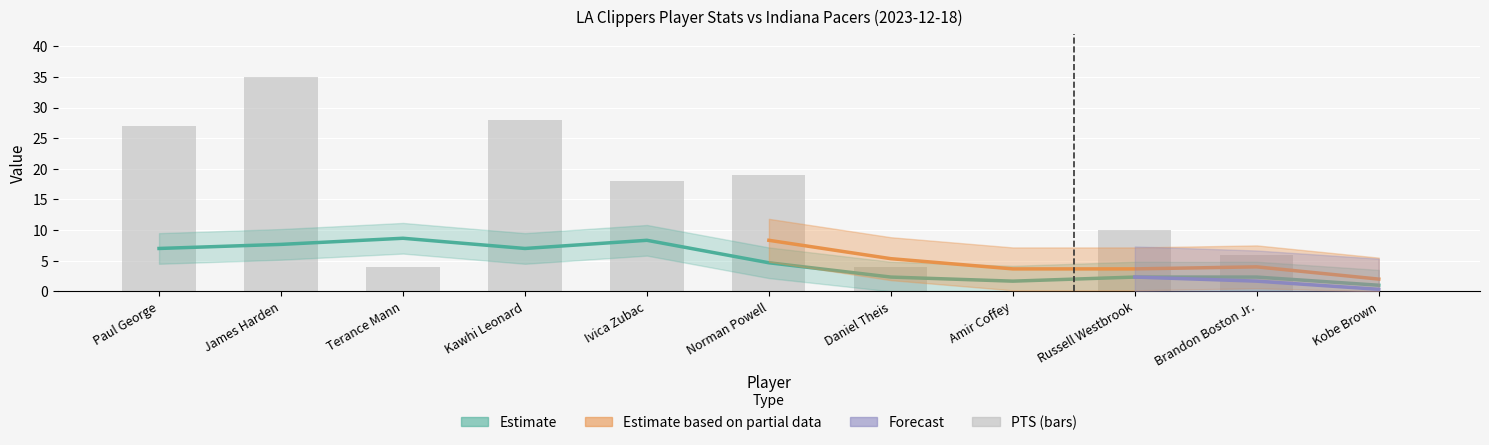

How many values are below 10?

5